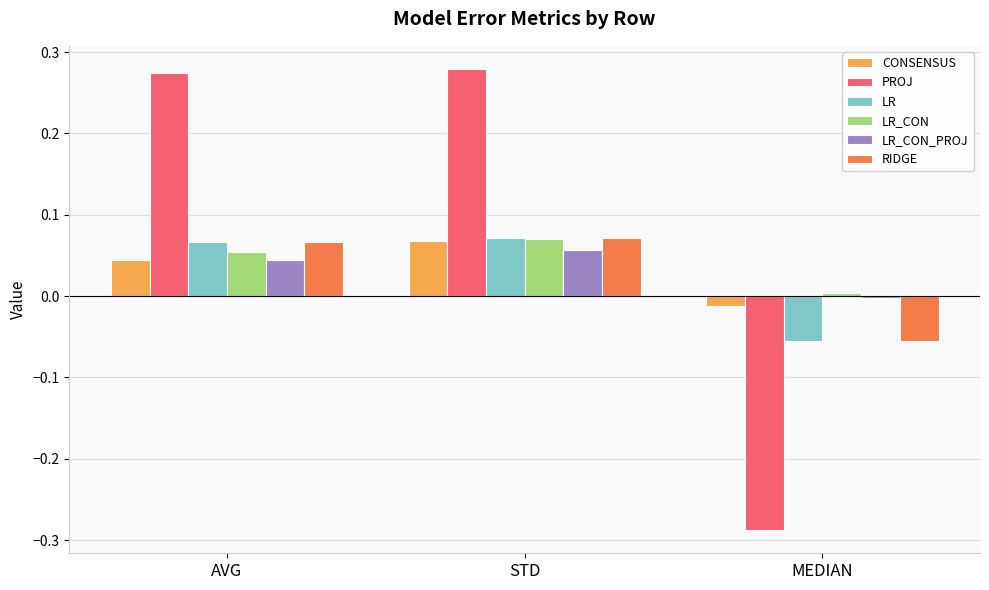

Which label corresponds to the smallest value in the chart?

MEDIAN